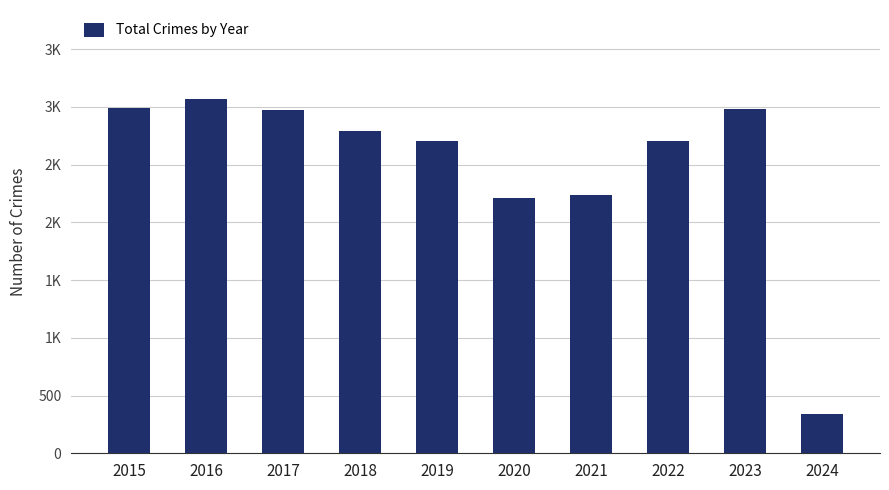

Which category has the highest value across all series?

2016